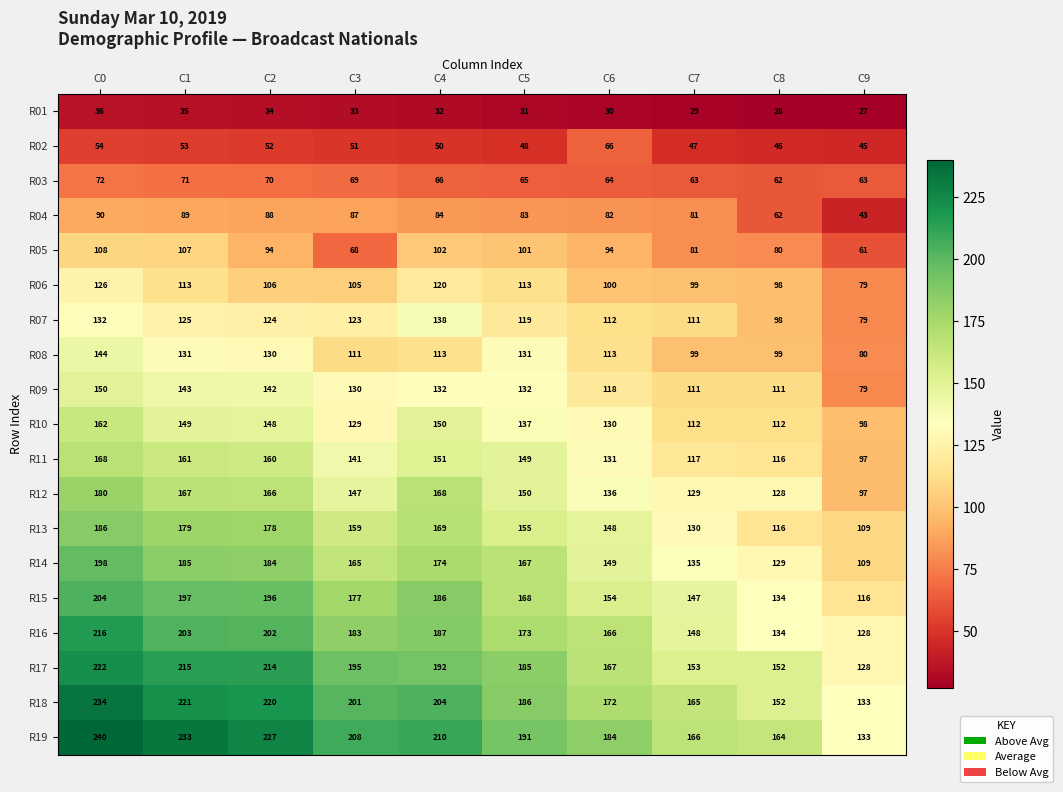

Between C2 and C3, which series saw the biggest shift?

R05